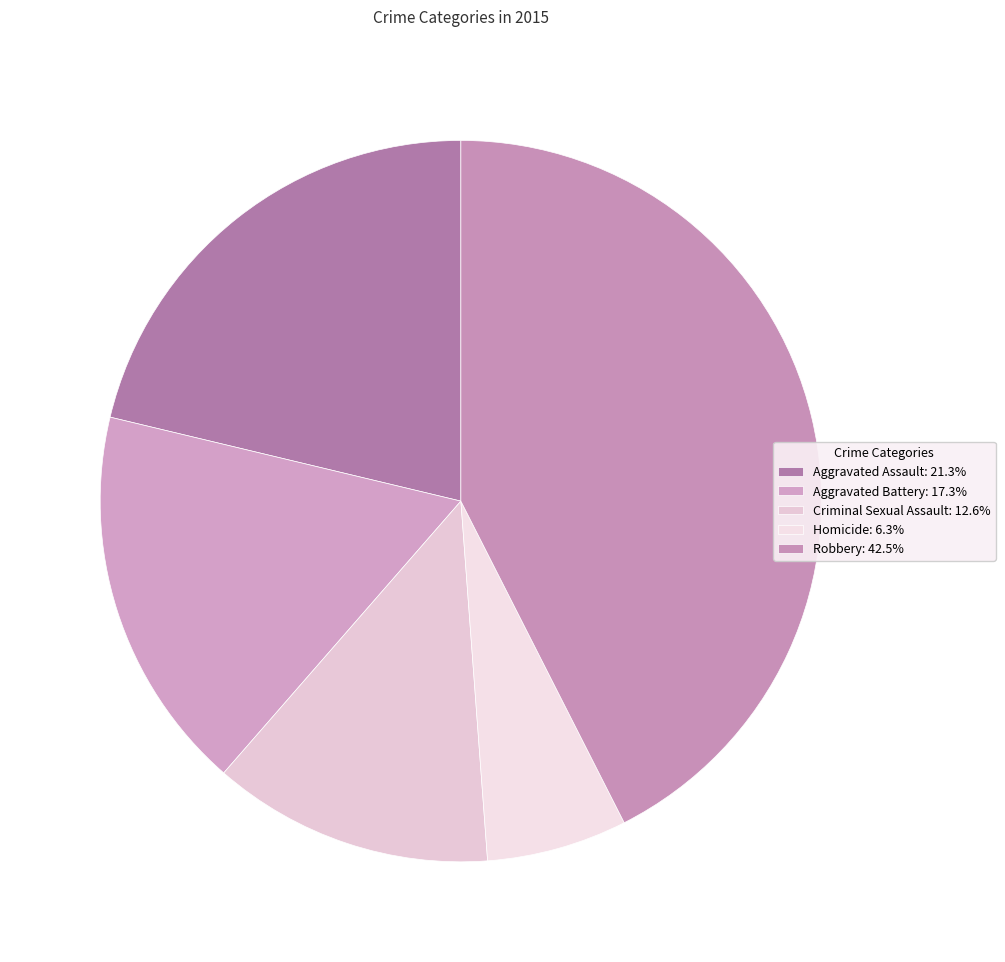

How many slices are in this pie chart?

5